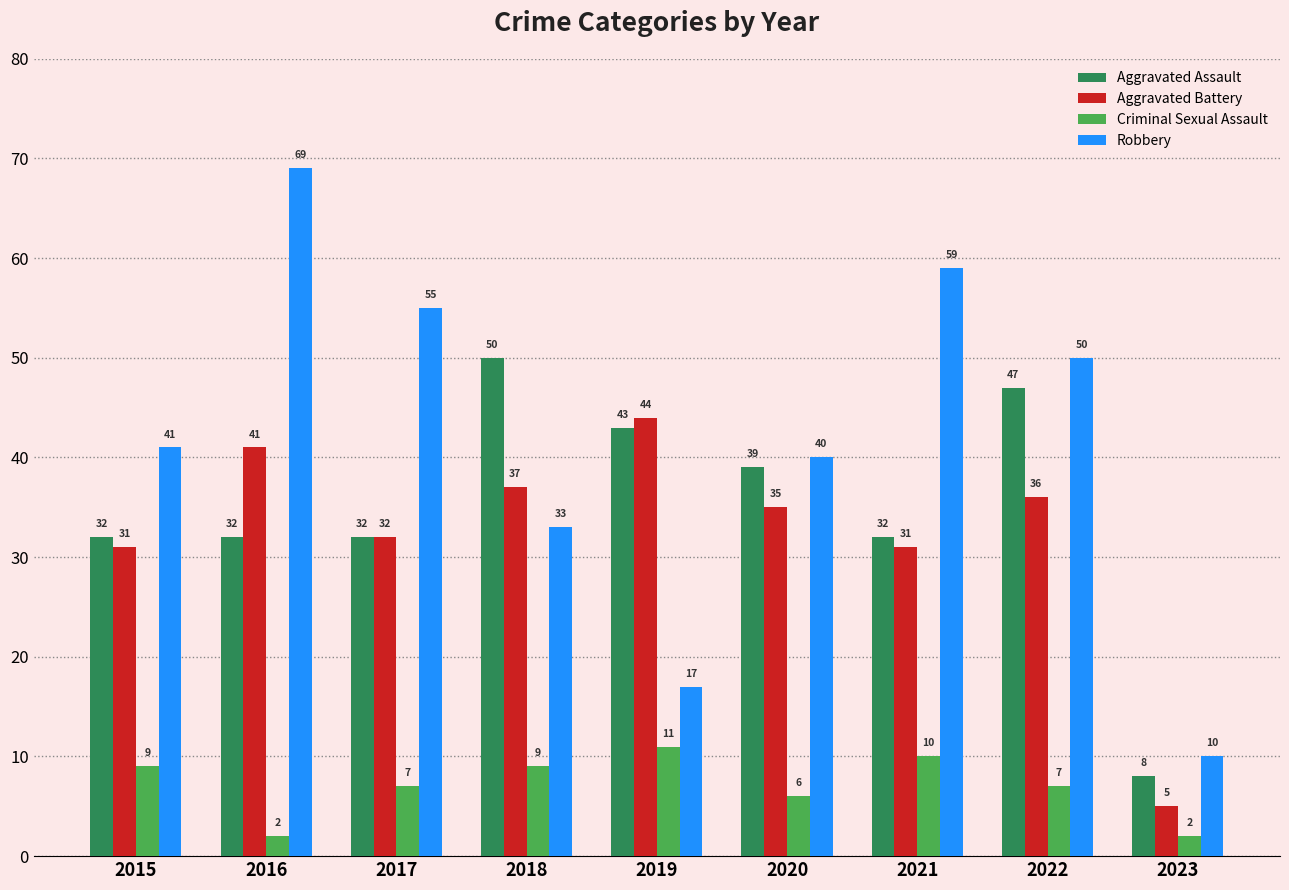

What is the sum of all Aggravated Battery values?

292